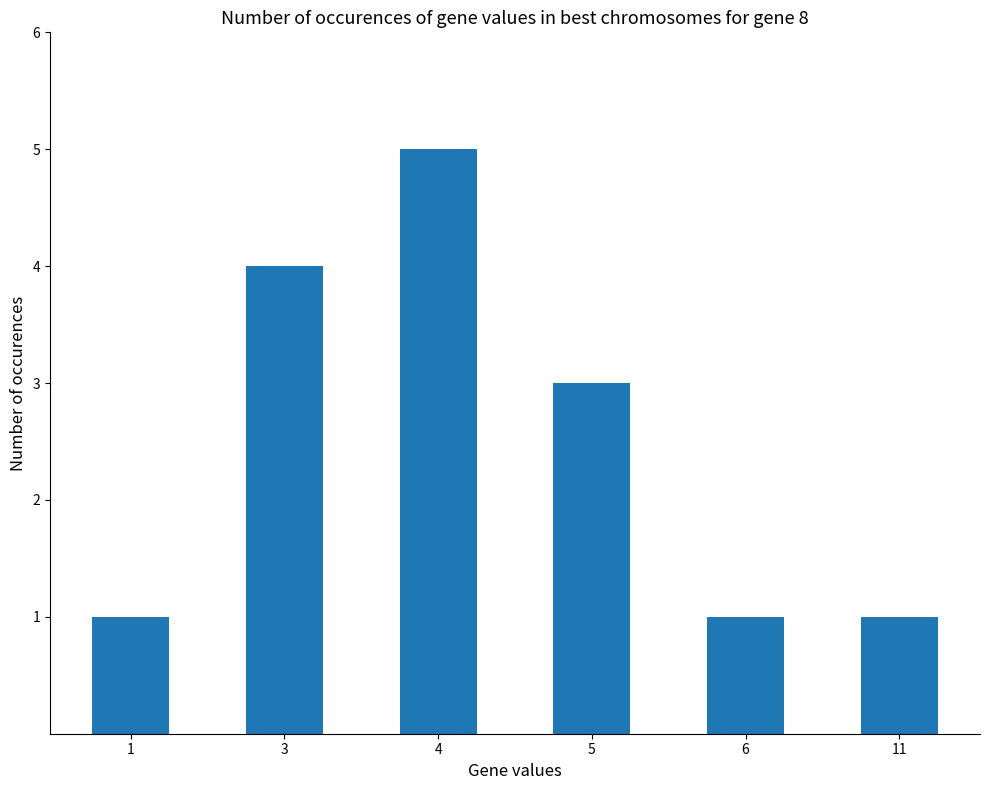

The value at 11 is 1. True or false?

True